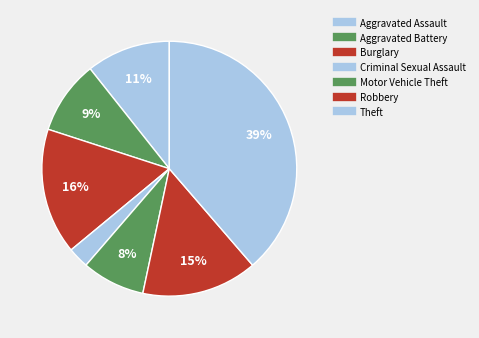

To the nearest percent, what is the average slice percentage?

14%